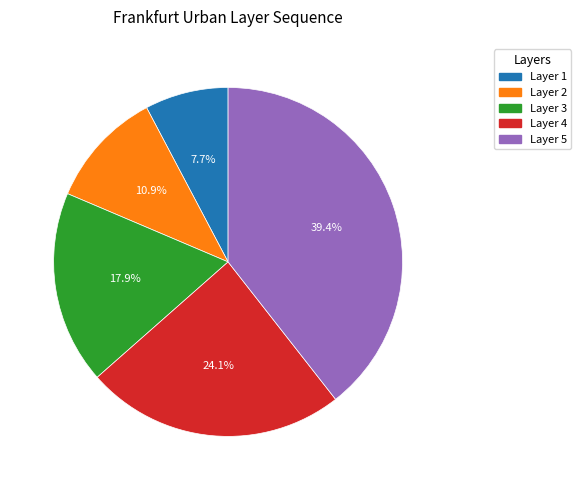

Is there a majority slice in this chart?

No